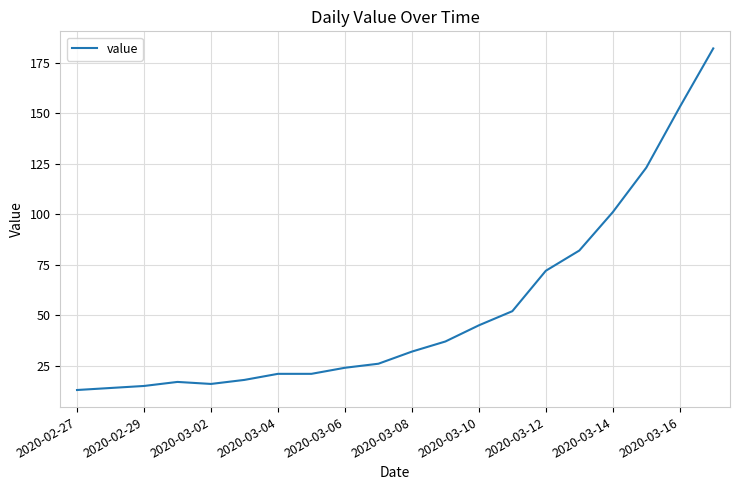

What is the smallest value displayed?

13